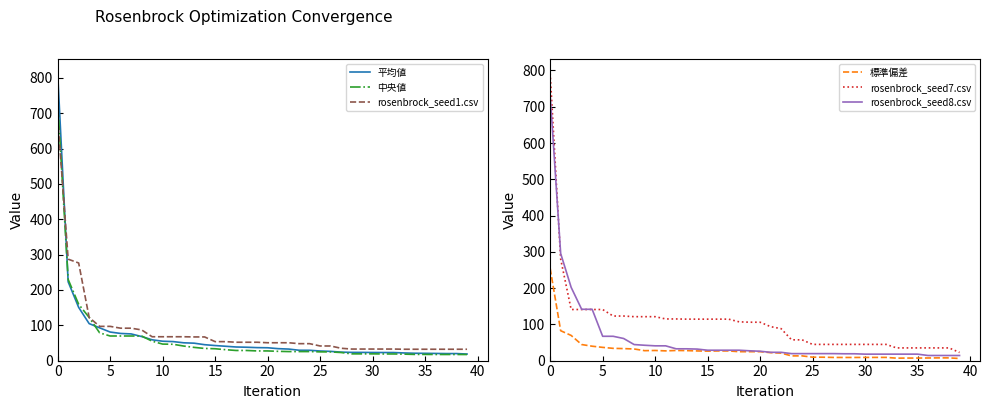

True or false: rosenbrock_seed1.csv and 標準偏差 intersect in this chart.

False